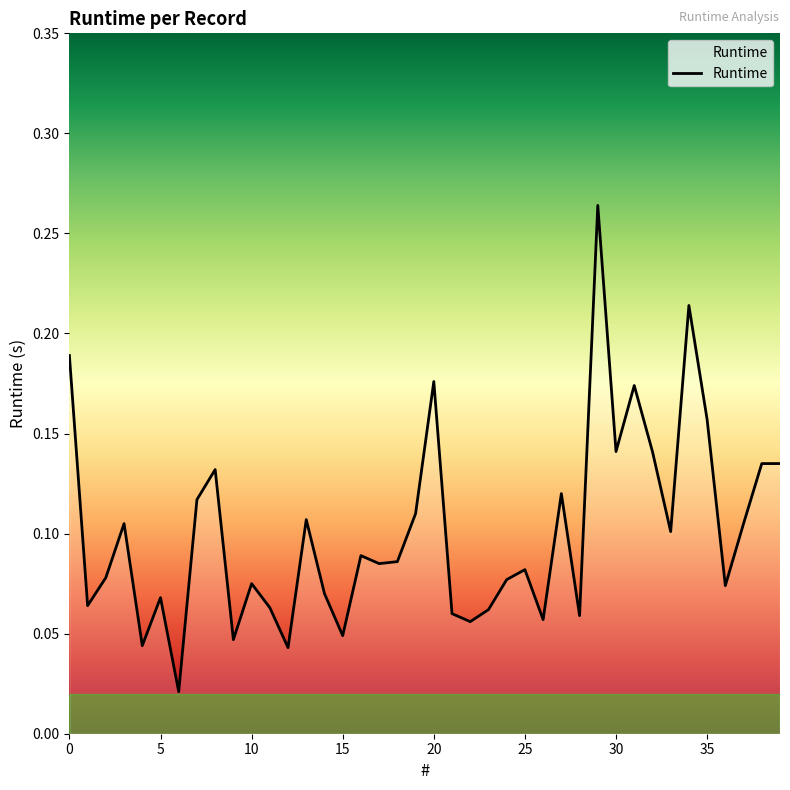

Is this an area chart (filled region under the line)?

Yes